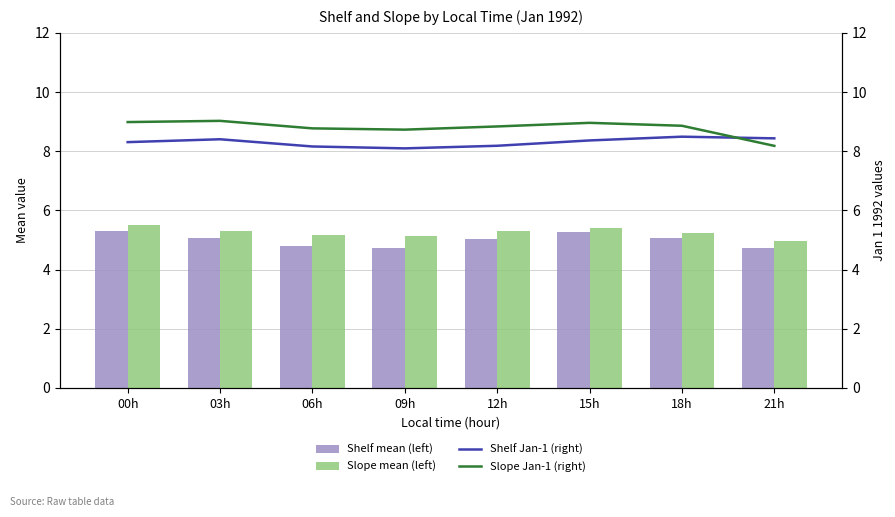

Are the bars horizontal?

No